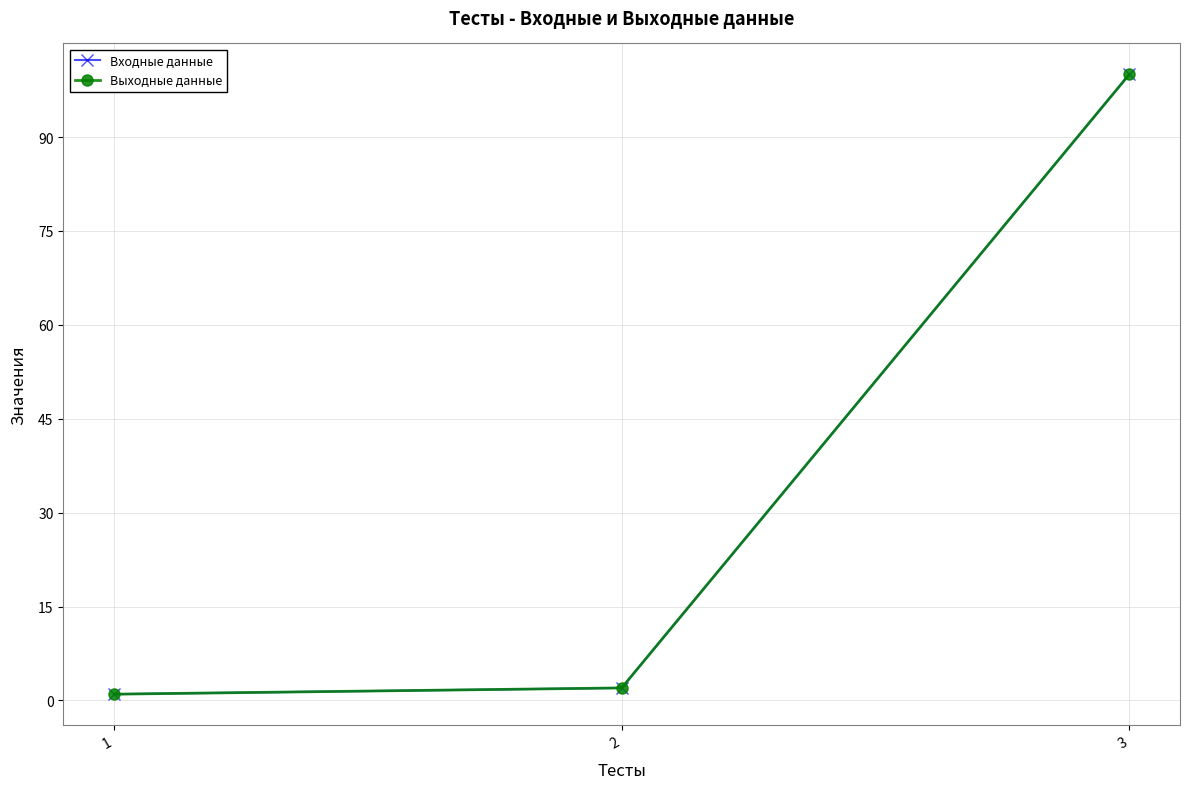

Reading left to right, extract all data points from this chart.

Входные данные: 1	2	100
Выходные данные: 1	2	100